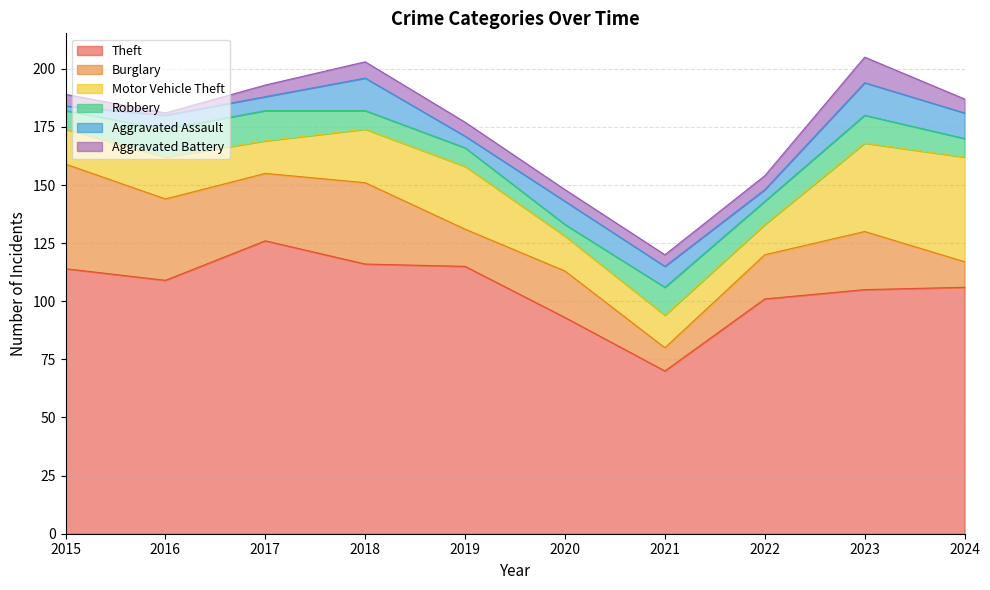

Is the value of Motor Vehicle Theft at 2016 greater than the value of Aggravated Assault at 2016?

Yes